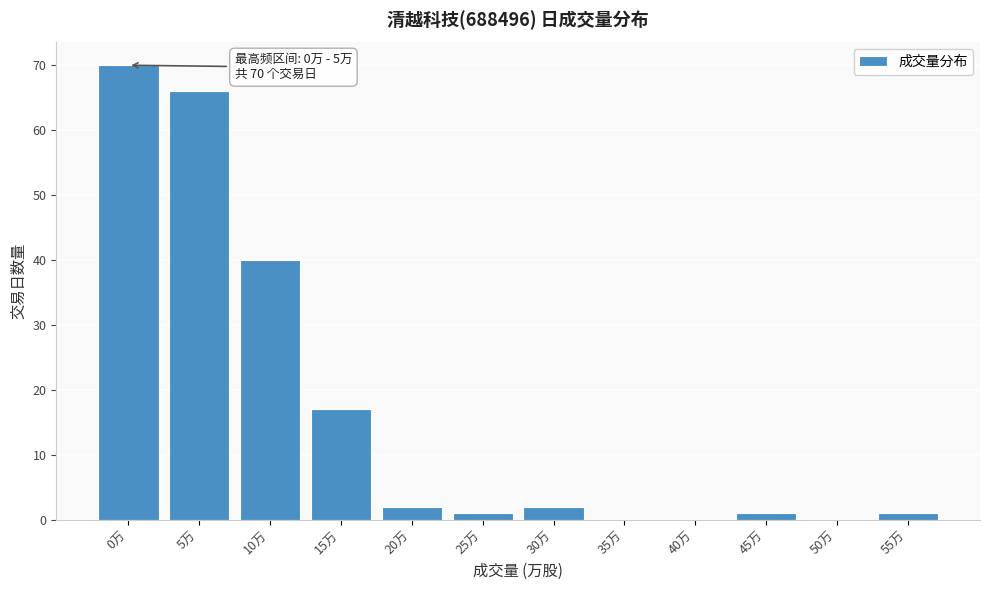

Reading left to right, transcribe all the data shown in this chart.

0万=70	5万=66	10万=40	15万=17	20万=2	25万=1	30万=2	35万=0	40万=0	45万=1	50万=0	55万=1